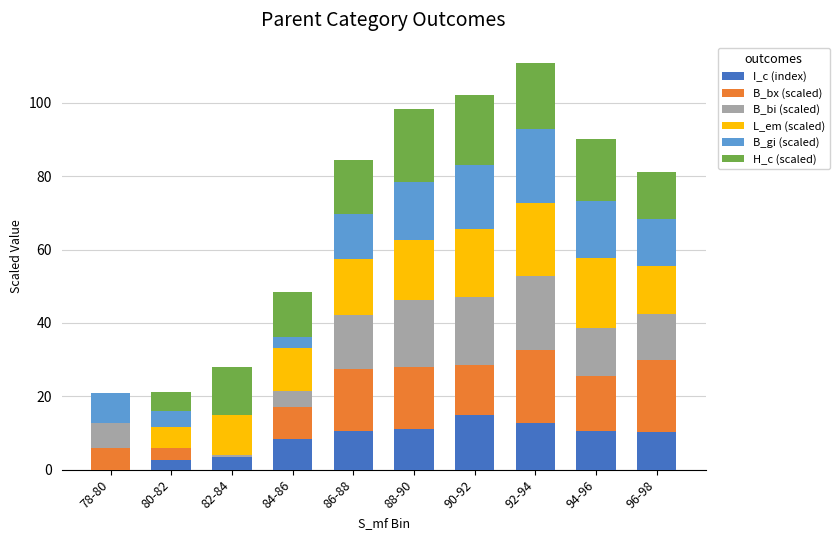

The I_c (index) series shows 3.5 at 82-84. True or false?

True